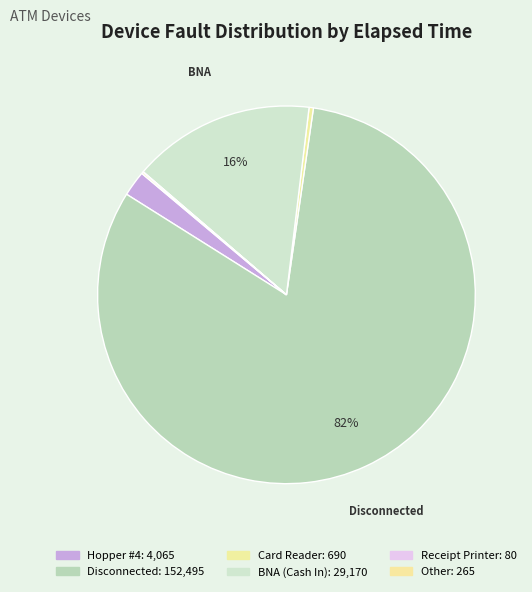

How many segments does this pie chart have?

6